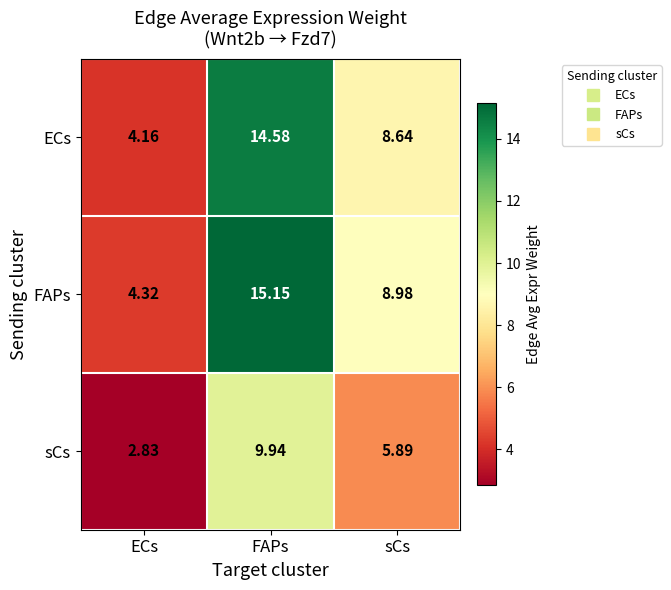

Which series has the widest spread of values?

FAPs